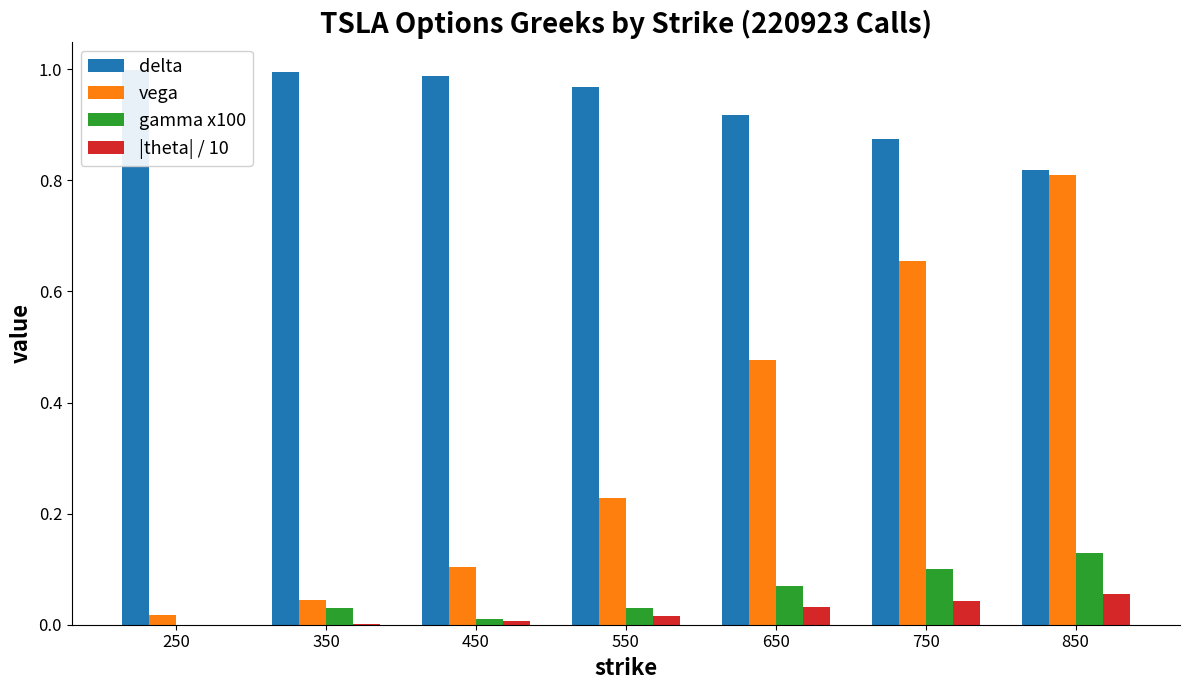

Reading left to right, what are all the values shown in this chart?

delta: 250=1.0	350=1.0	450=1.0	550=1.0	650=0.9	750=0.9	850=0.8
vega: 250=0.0	350=0.0	450=0.1	550=0.2	650=0.5	750=0.7	850=0.8
gamma x100: 250=0.0	350=0.0	450=0.0	550=0.0	650=0.1	750=0.1	850=0.1
|theta| / 10: 250=0.0	350=0.0	450=0.0	550=0.0	650=0.0	750=0.0	850=0.1